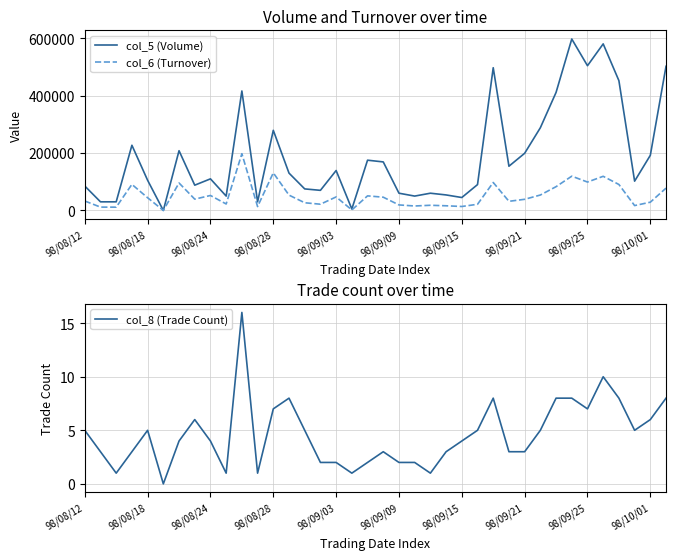

How many values in the col_8 (Trade Count) series are below 4?

17